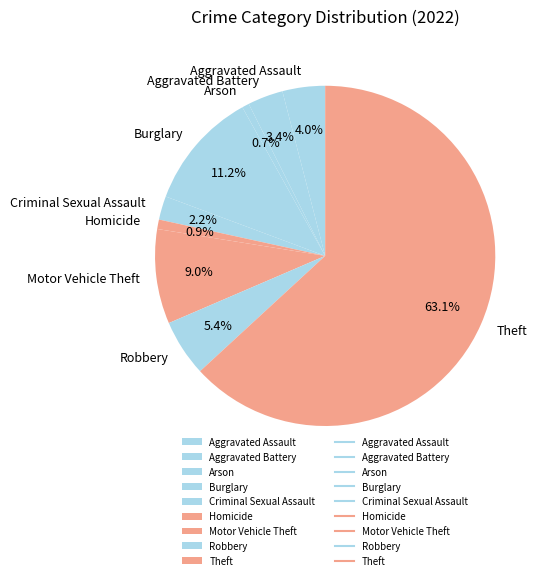

How much of the chart is everything except Homicide?

99.1%